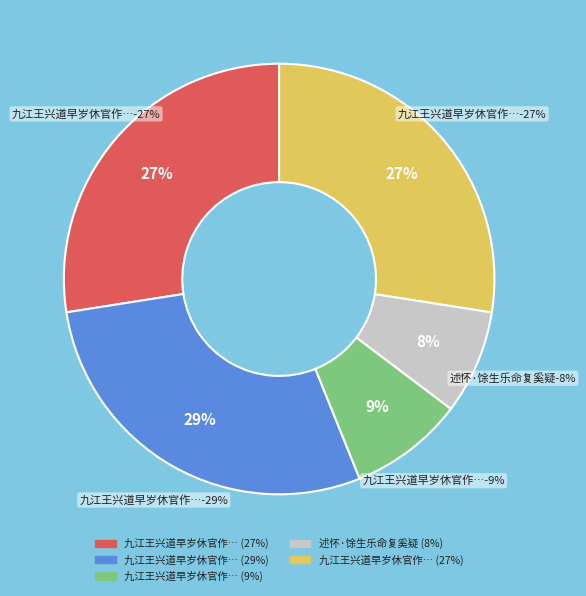

How many slices are in this pie chart?

5